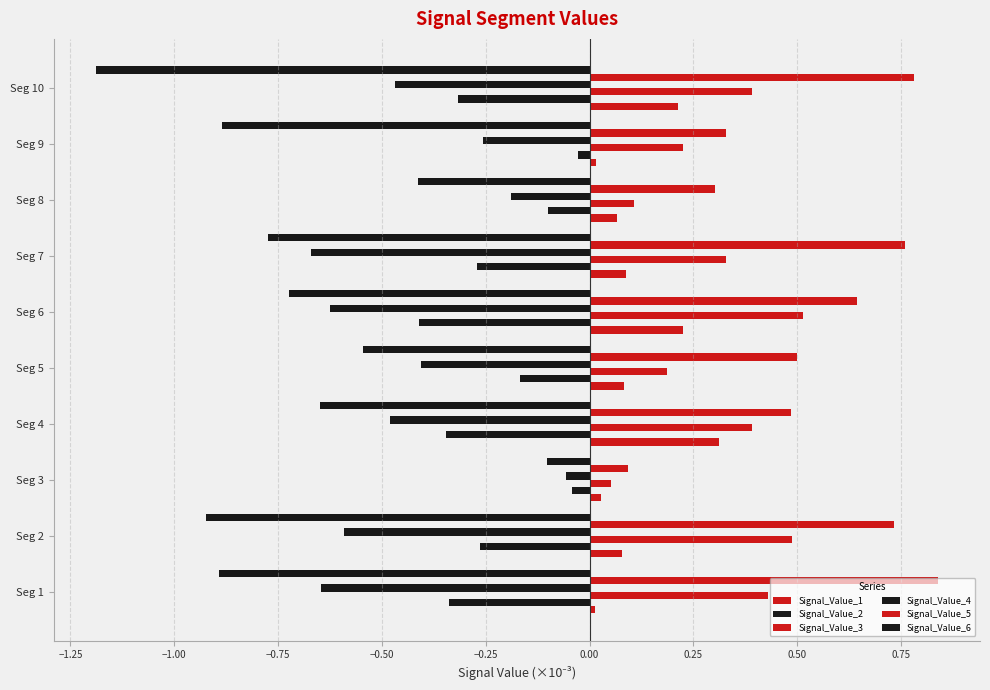

Count the number of data series in this chart.

6